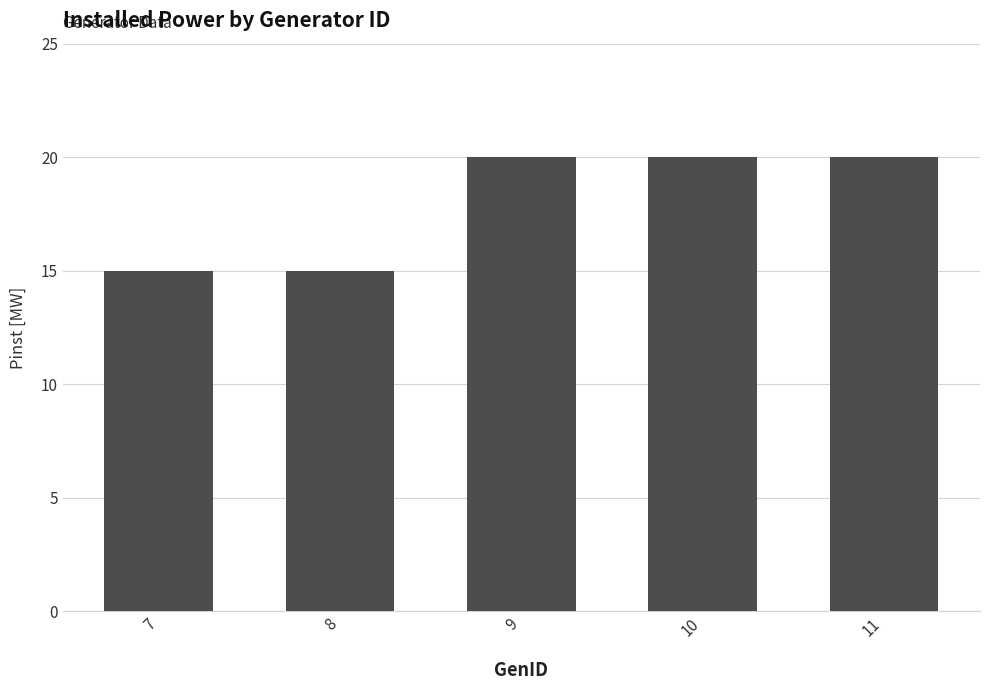

Approximately how many times larger is the value at 9 compared to 7?

1.3